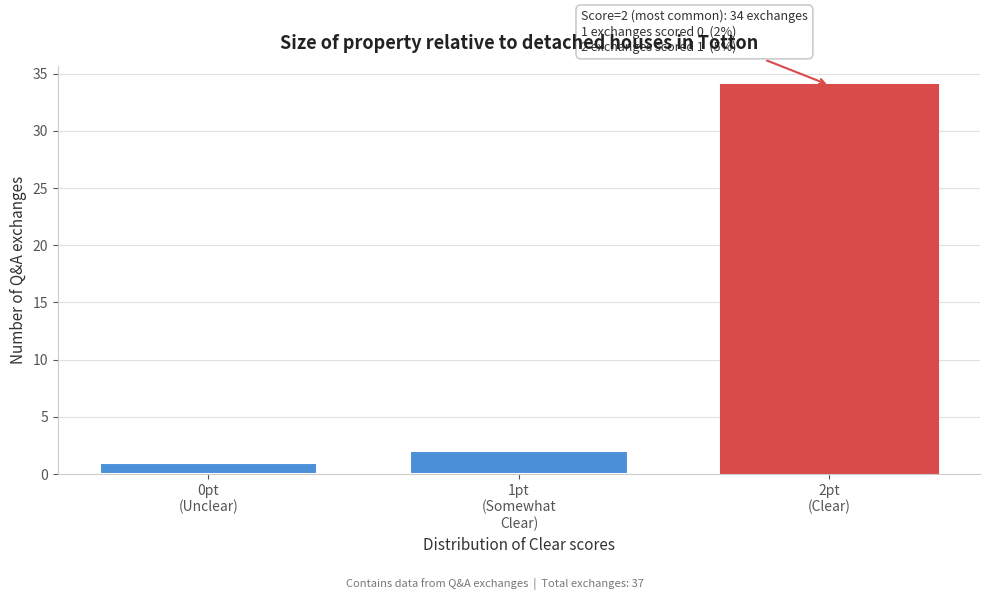

Reading left to right, transcribe all the data shown in this chart.

1	2	34